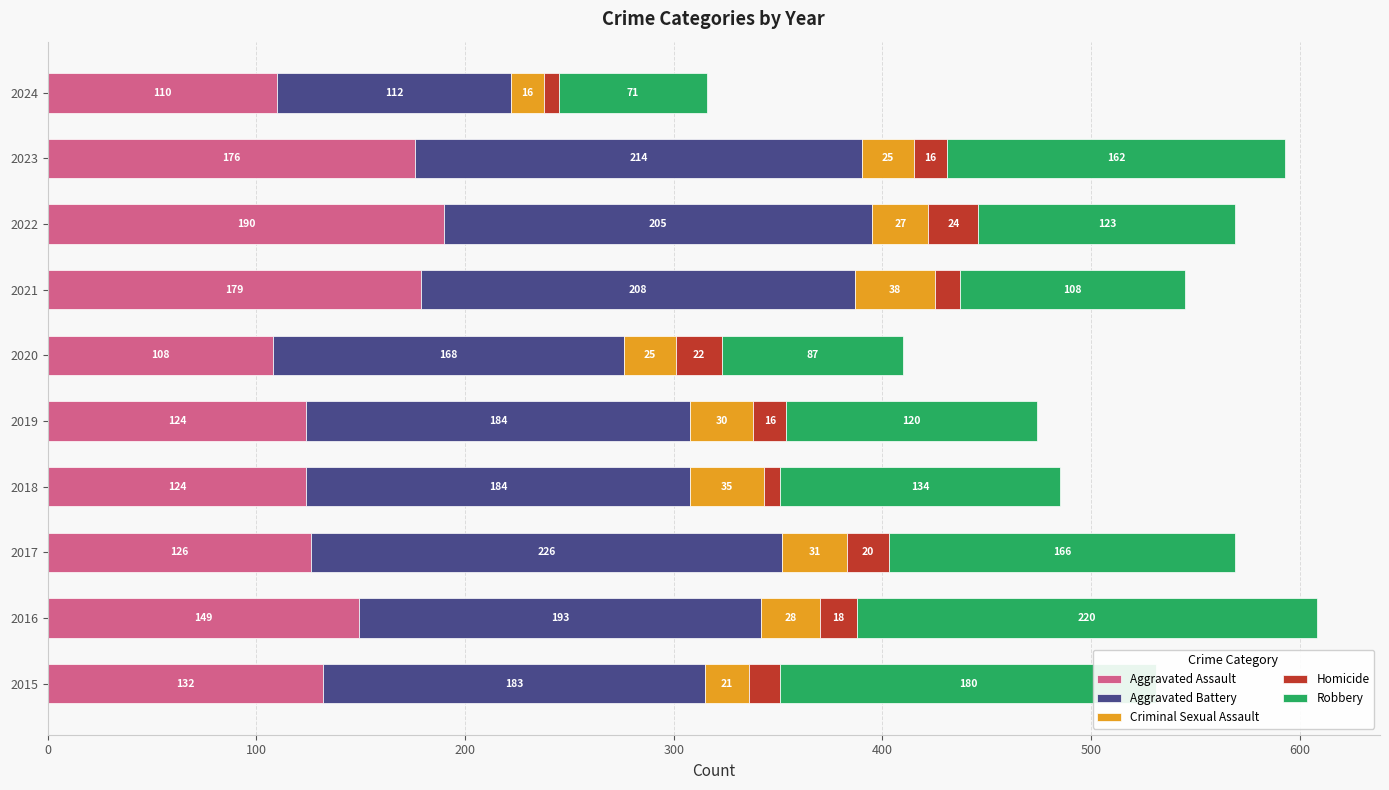

What is the total value across all series at 2022?

569